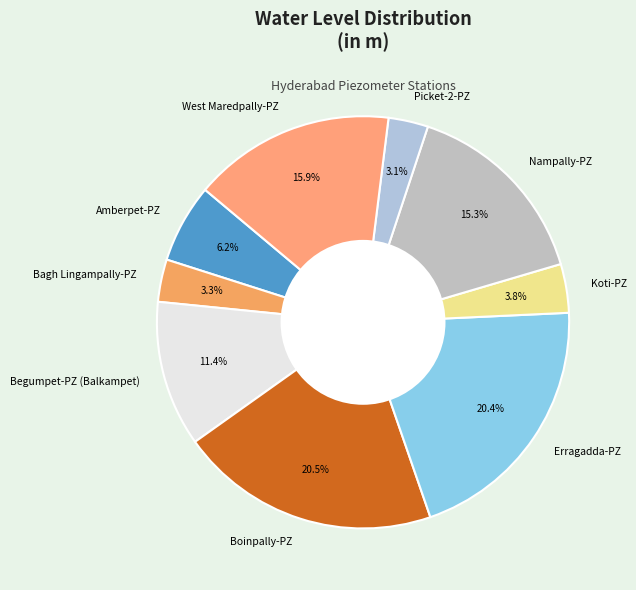

Does Bagh Lingampally-PZ represent more than half of the total?

No